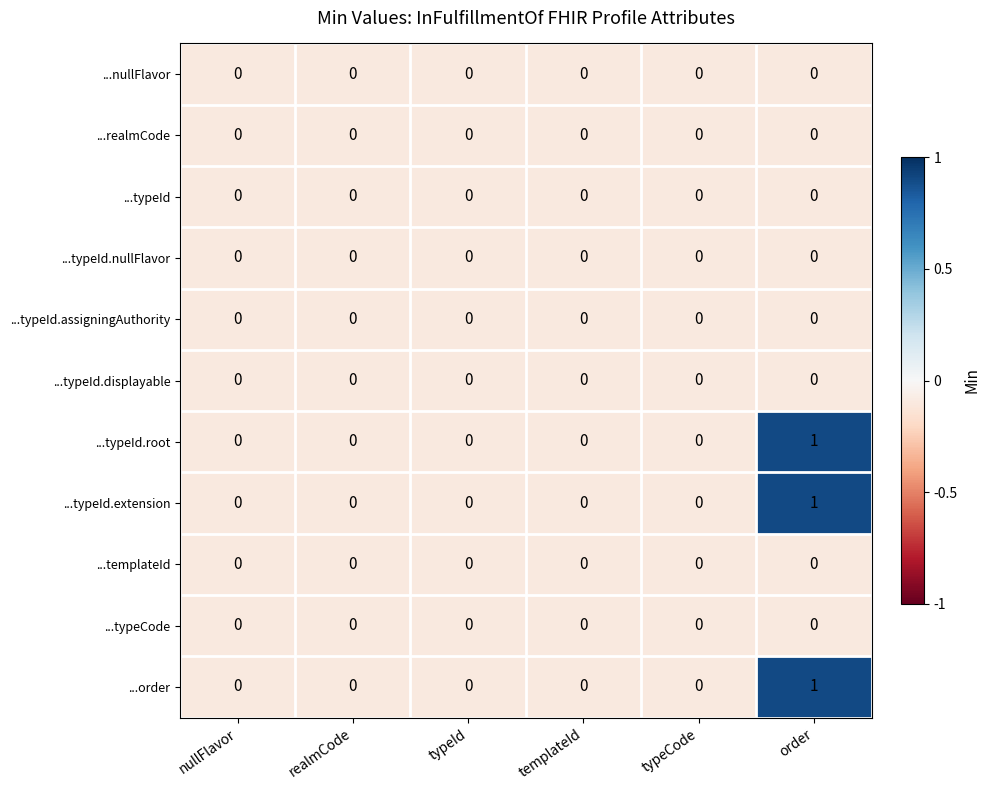

The ...nullFlavor series shows 0 at templateId. True or false?

True